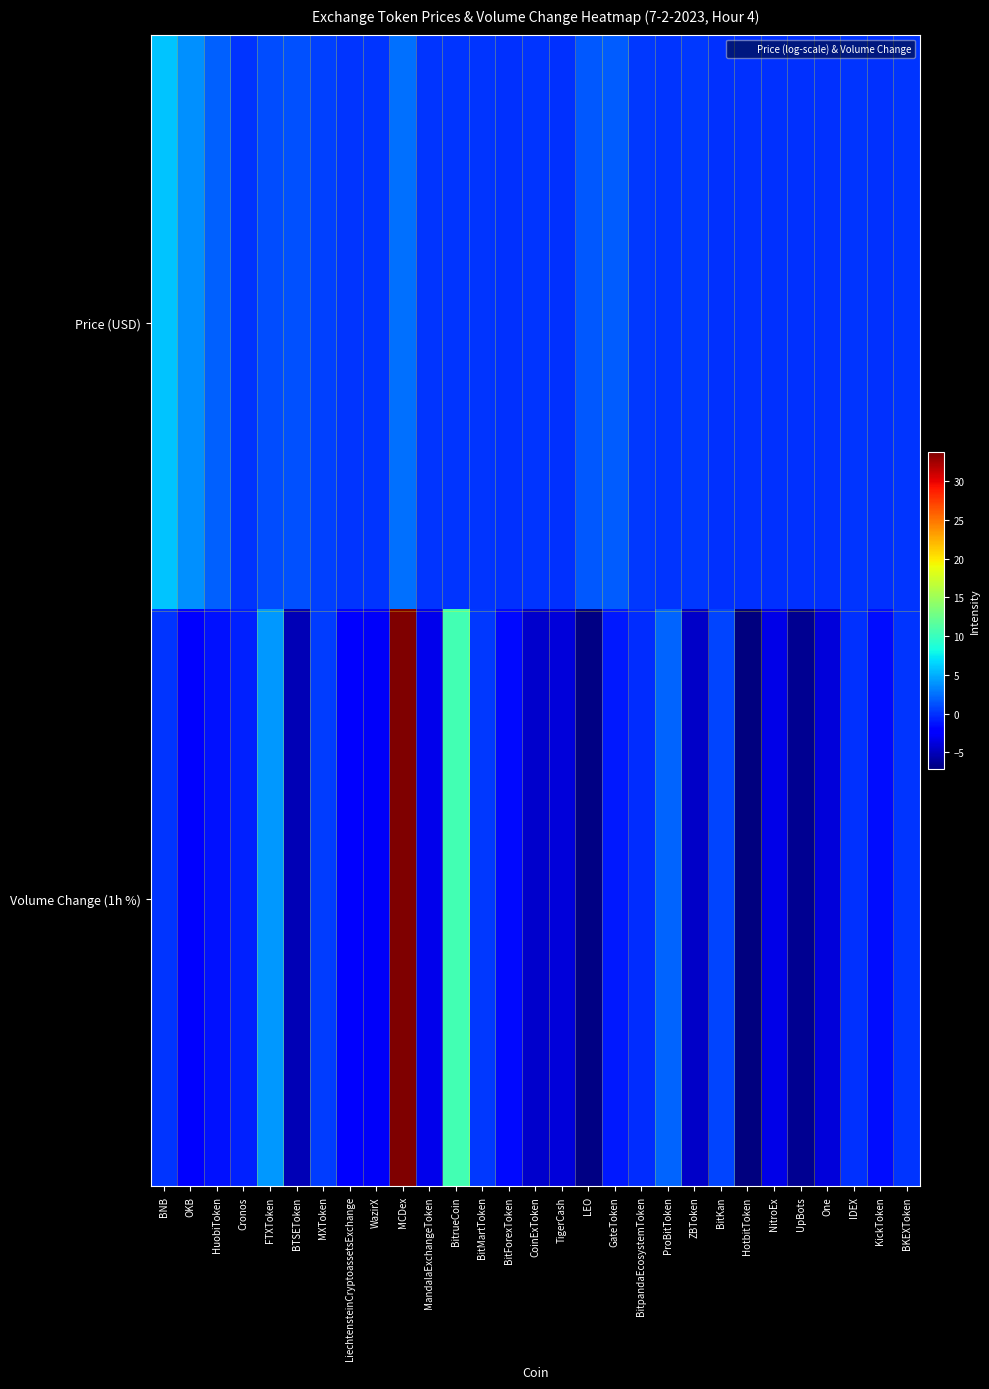

At how many categories does at least one series exceed 27?

1